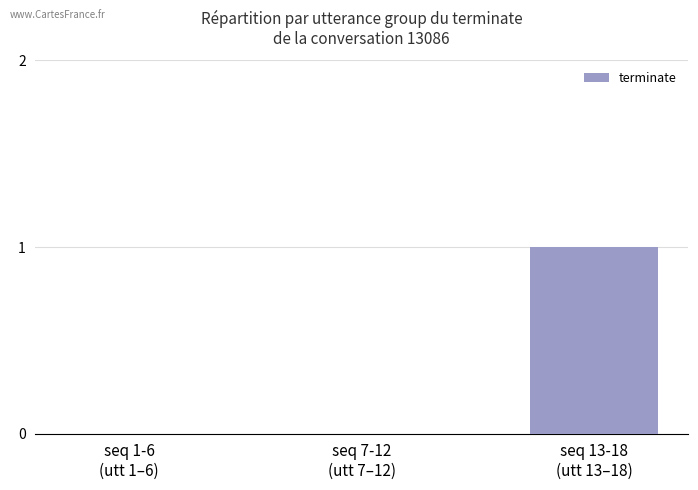

What value does the data have at seq 13-18
(utt 13–18)?

1